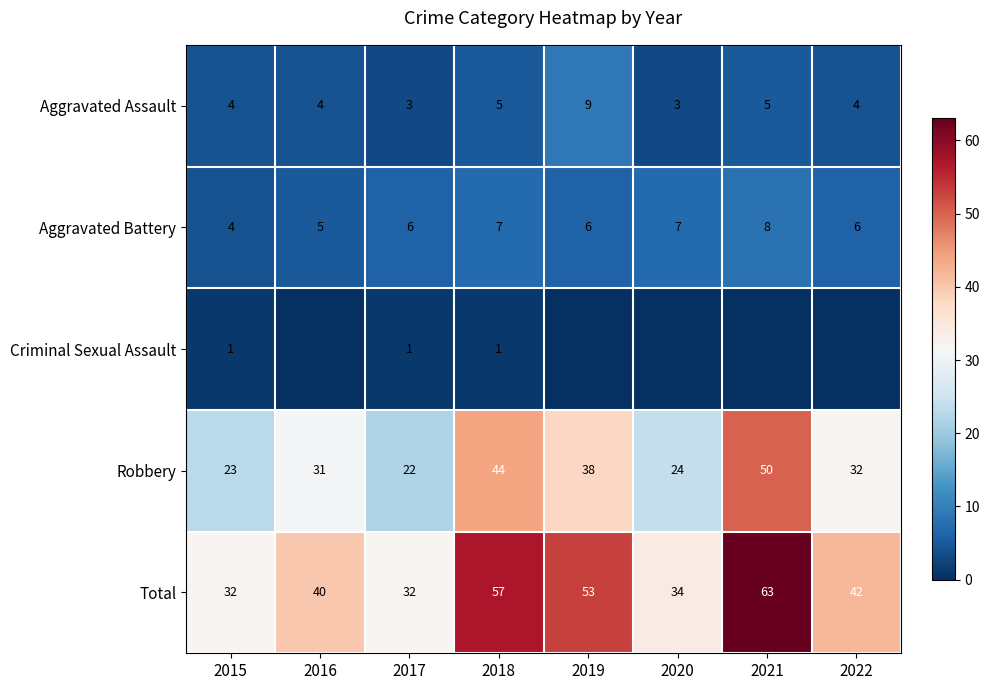

At which label does Robbery first exceed 32?

2018